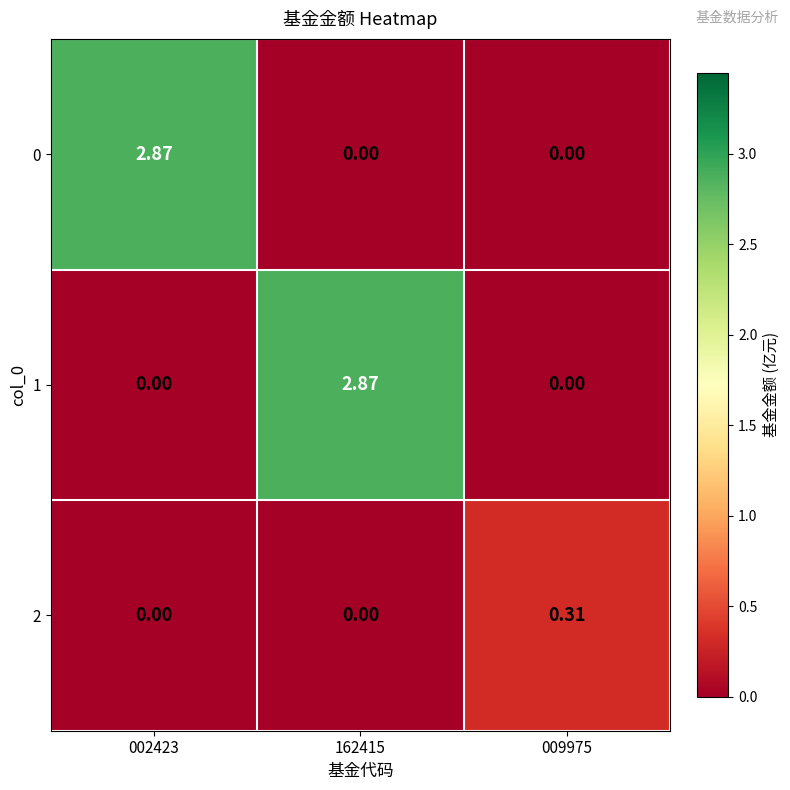

Is the value of 2 at 009975 greater than the value of 0 at 009975?

Yes